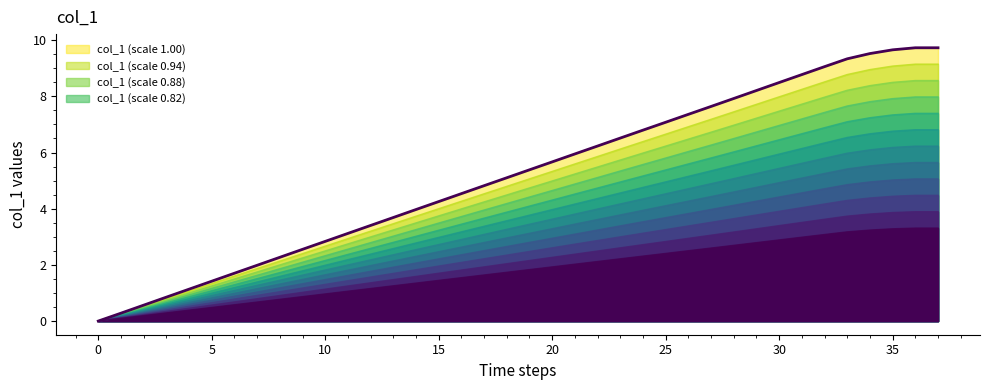

What is the difference between the second highest and second lowest values?

9.4